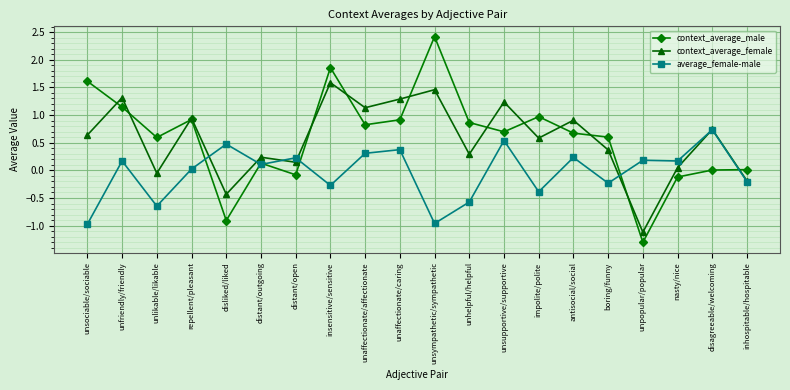

What is the total value across all series at distant/open?

0.3